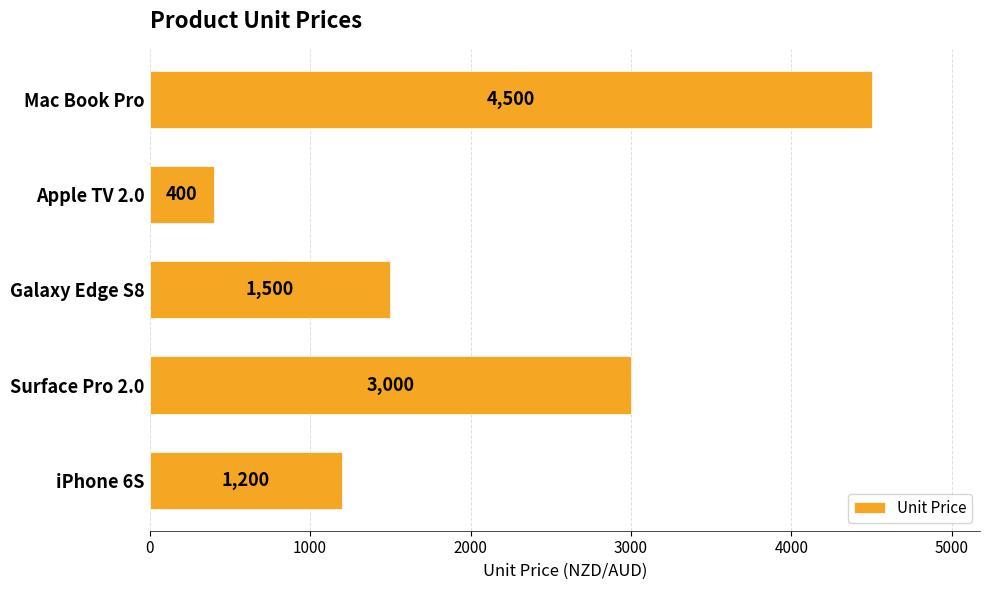

What is the maximum value shown in the chart?

4500